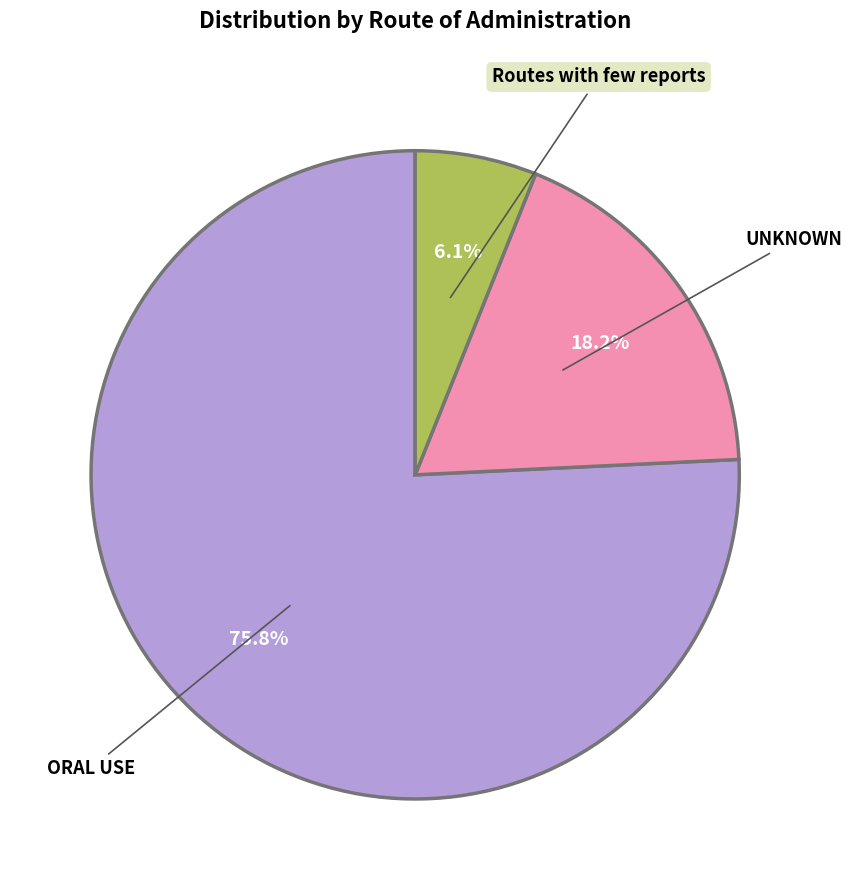

How many segments does this pie chart have?

3